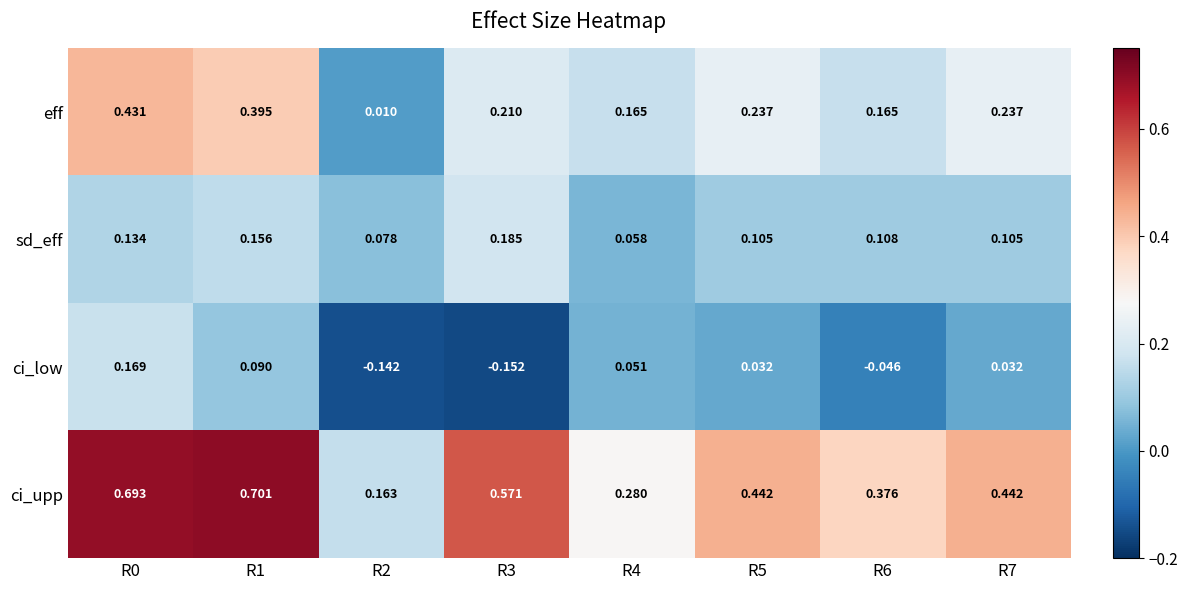

Which series has the largest total across all categories?

ci_upp